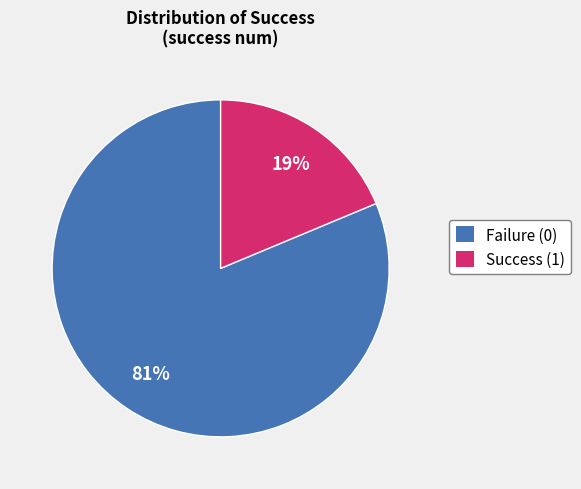

To the nearest percent, what is the average slice percentage?

50%